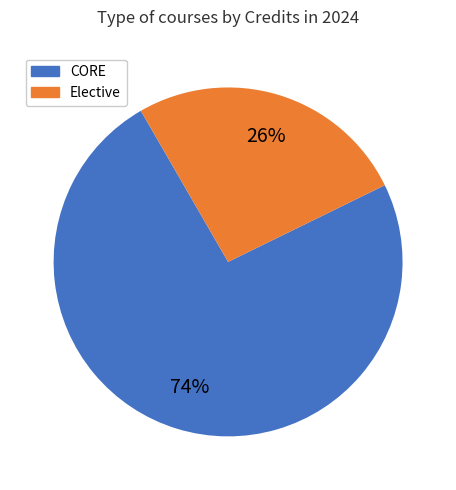

How many slices are in this pie chart?

2